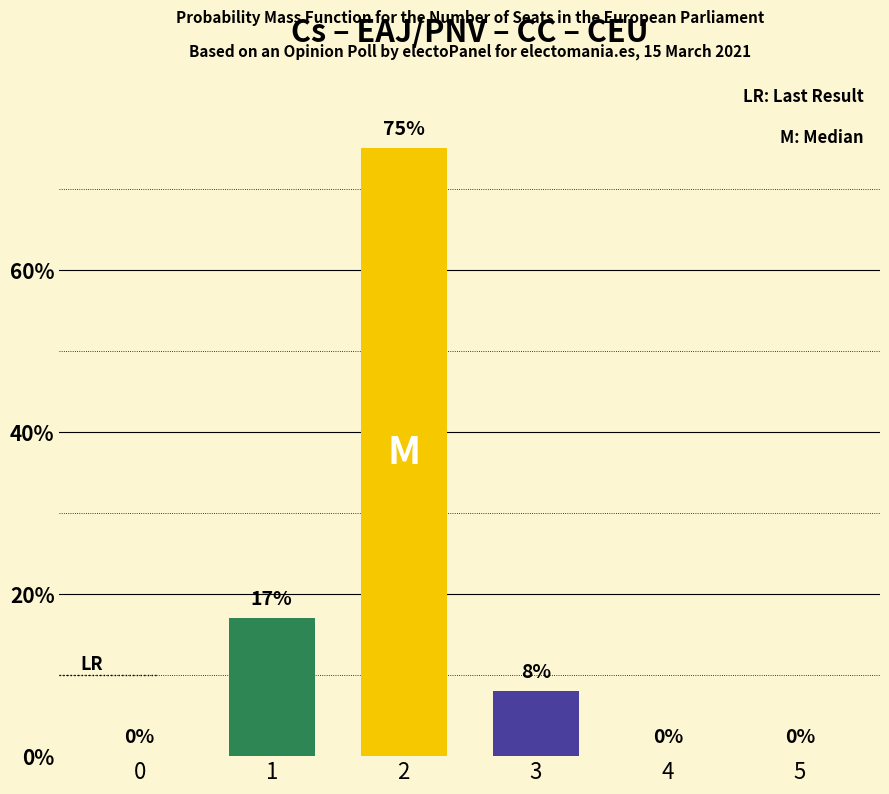

Are the bars horizontal?

No